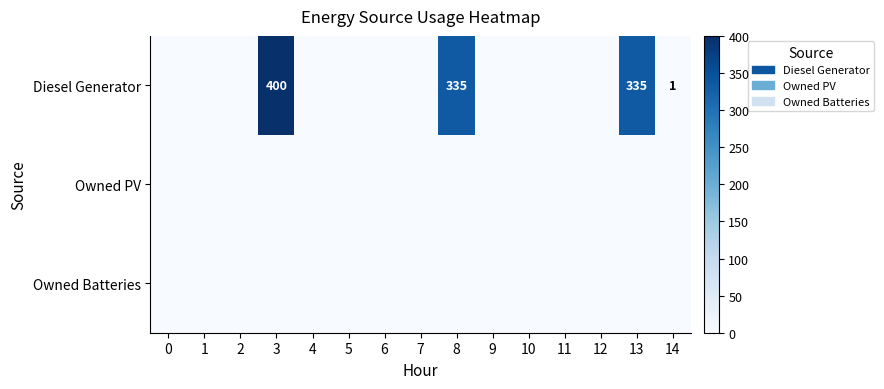

Which series has the largest range (max minus min)?

Diesel Generator